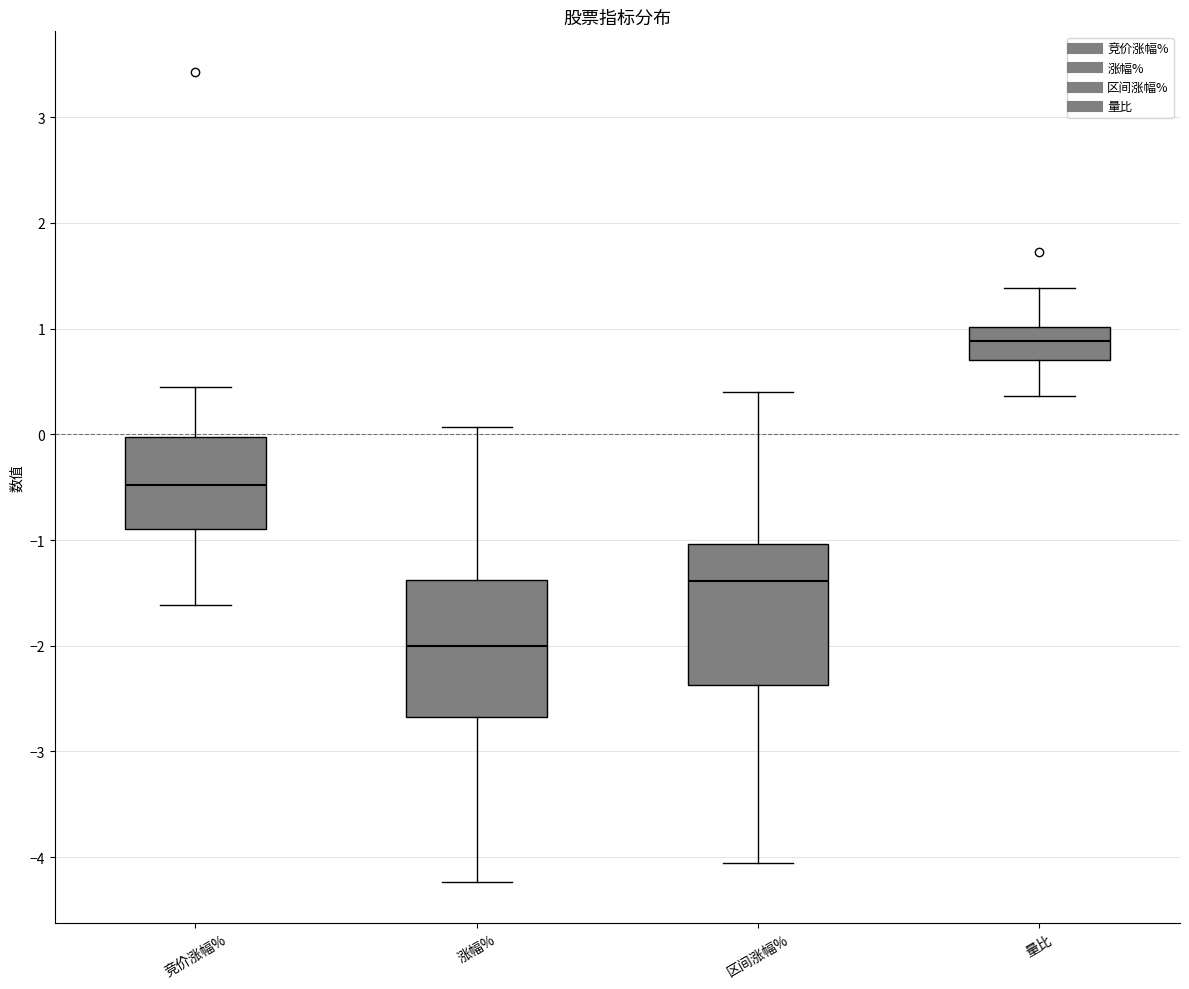

Reading left to right, read every box against the y-axis: the position of its median line, the range the box covers, and the ends of its whiskers. The values are not printed on the chart, so give them approximately, as read against the axis.

竞价涨幅%: median -0.5, box -0.9 to 0.0, whiskers -1.6 to 0.5
涨幅%: median -2.0, box -2.7 to -1.4, whiskers -4.2 to 0.1
区间涨幅%: median -1.4, box -2.4 to -1.0, whiskers -4.1 to 0.4
量比: median 0.9, box 0.7 to 1.0, whiskers 0.4 to 1.4